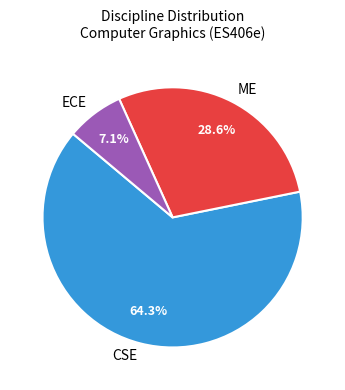

True or false: CSE accounts for 72% of the total.

False